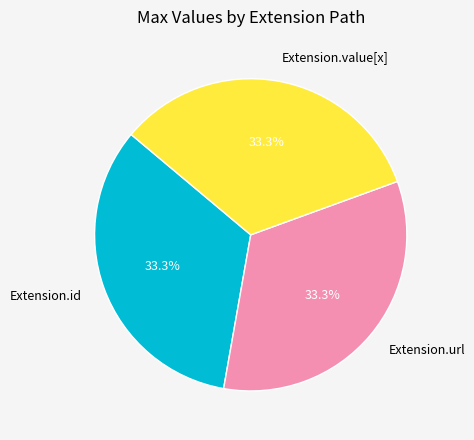

Is there any slice that represents more than half of the pie?

No